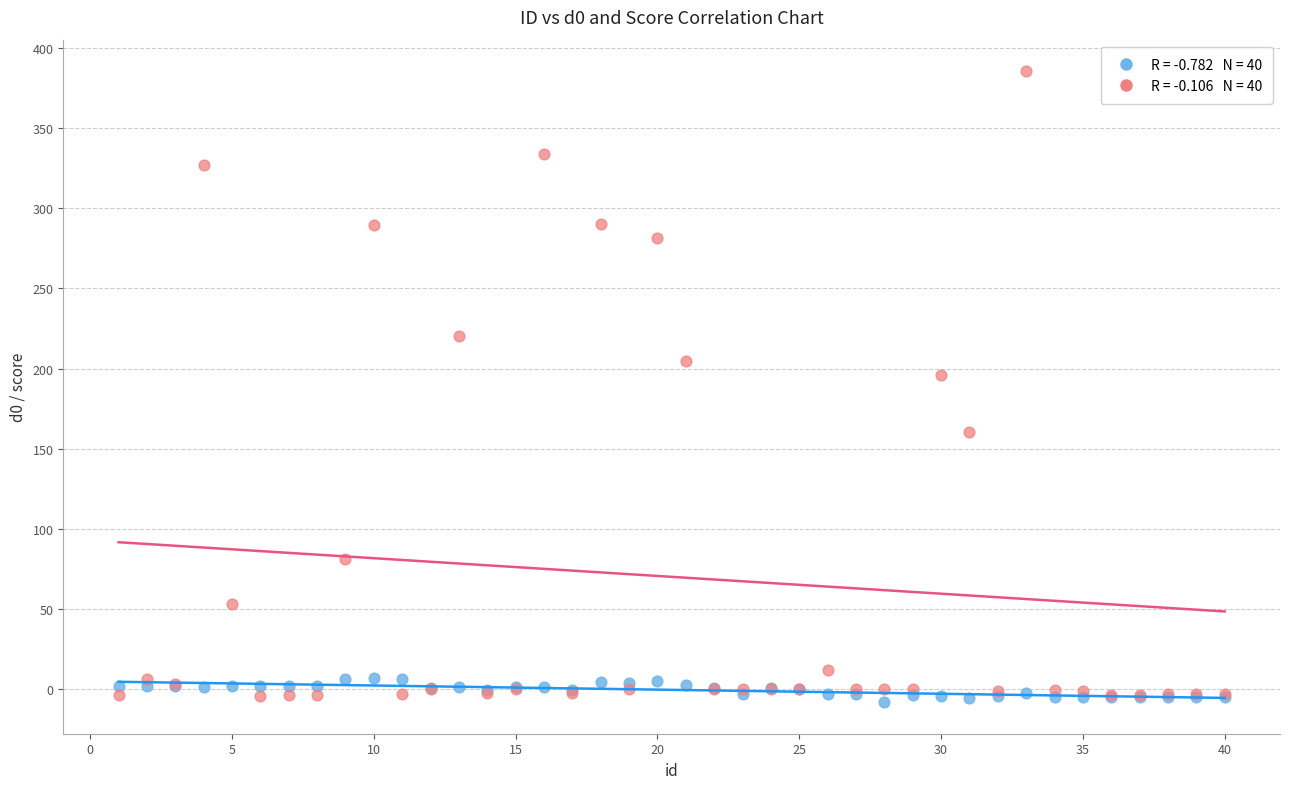

Across all series, what Y value is closest to 188?

196.1